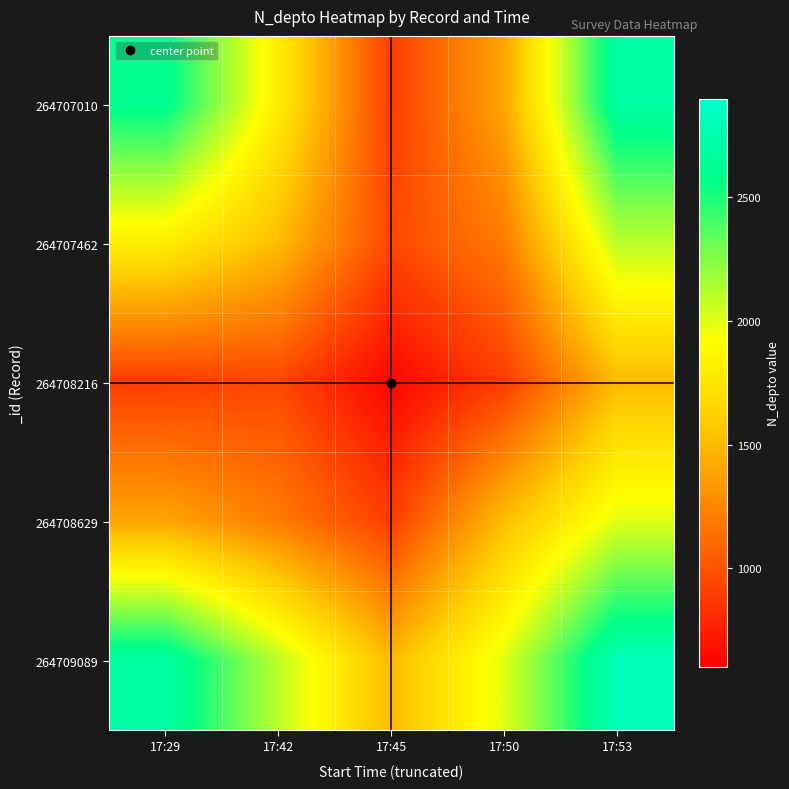

What is the difference between the highest and lowest values at 17:53?

1300